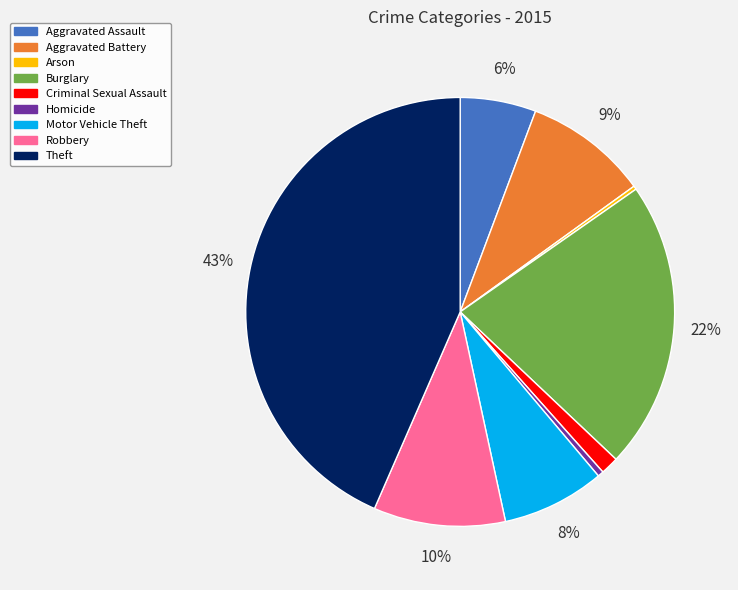

Is there a majority slice in this chart?

No